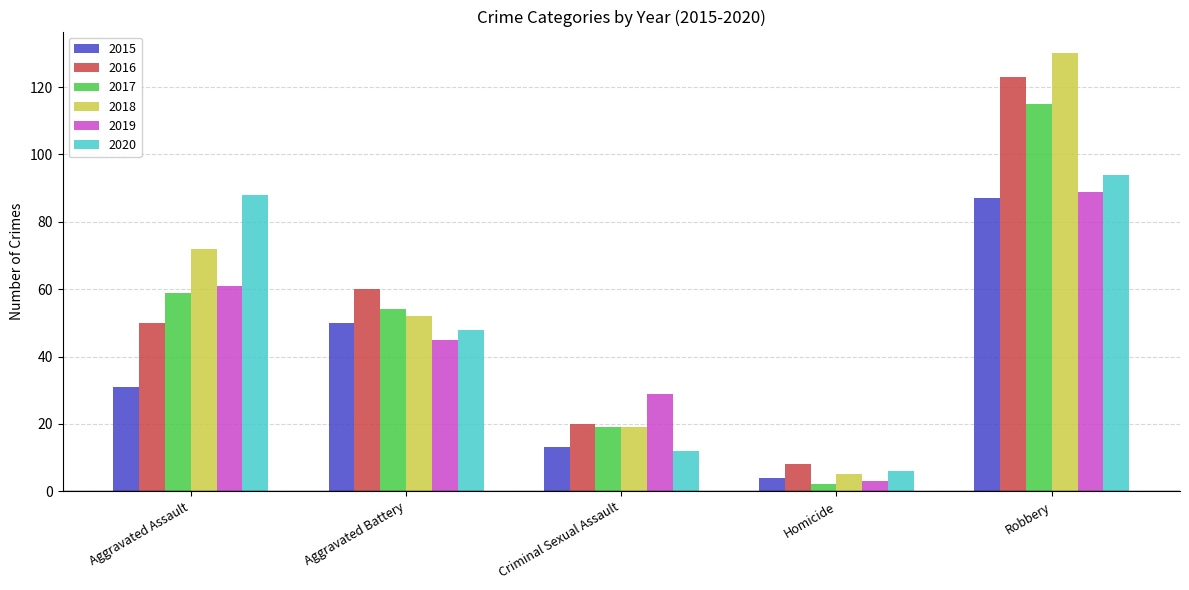

Where does the 2018 series first go above 52?

Aggravated Assault